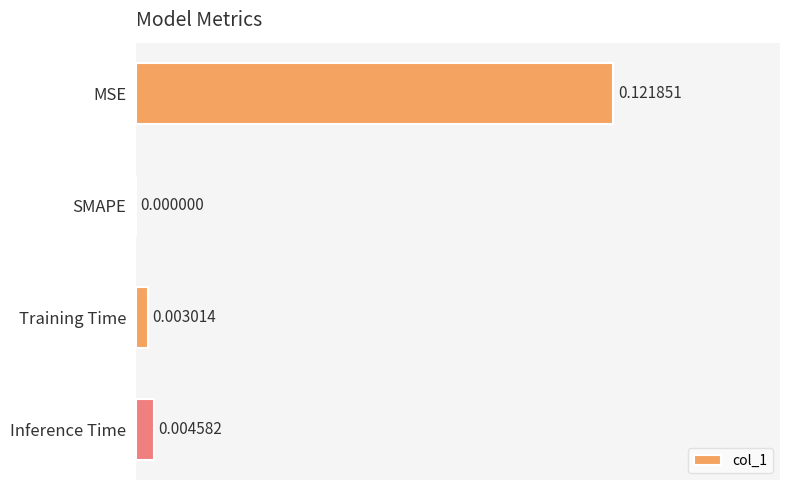

Where is the data nearest to the value 0?

SMAPE